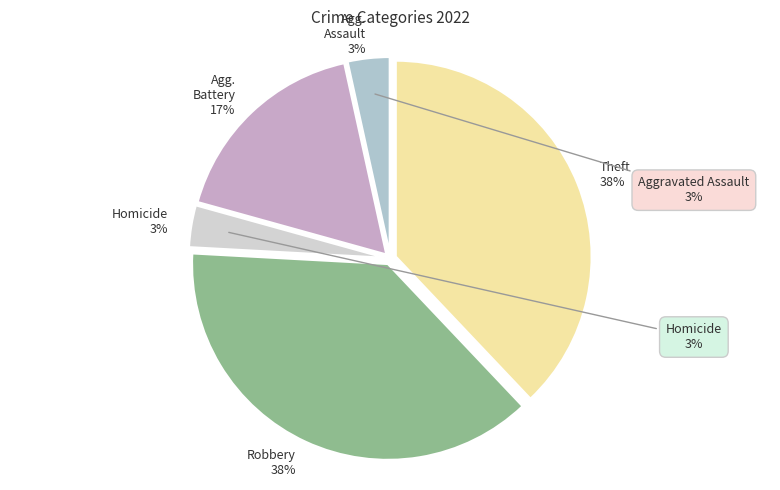

Do Aggravated Battery and Motor Vehicle Theft together represent more than half of the pie?

No